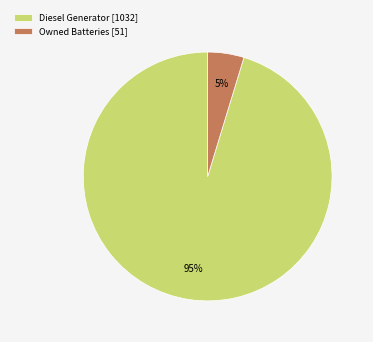

To the nearest percent, what portion does Diesel Generator [1032] represent?

95%